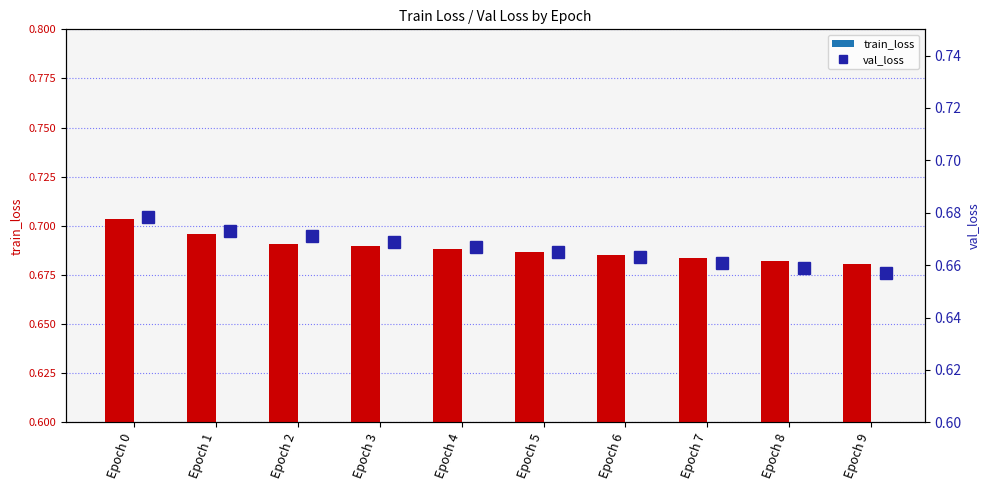

How many data points does each series have?

10